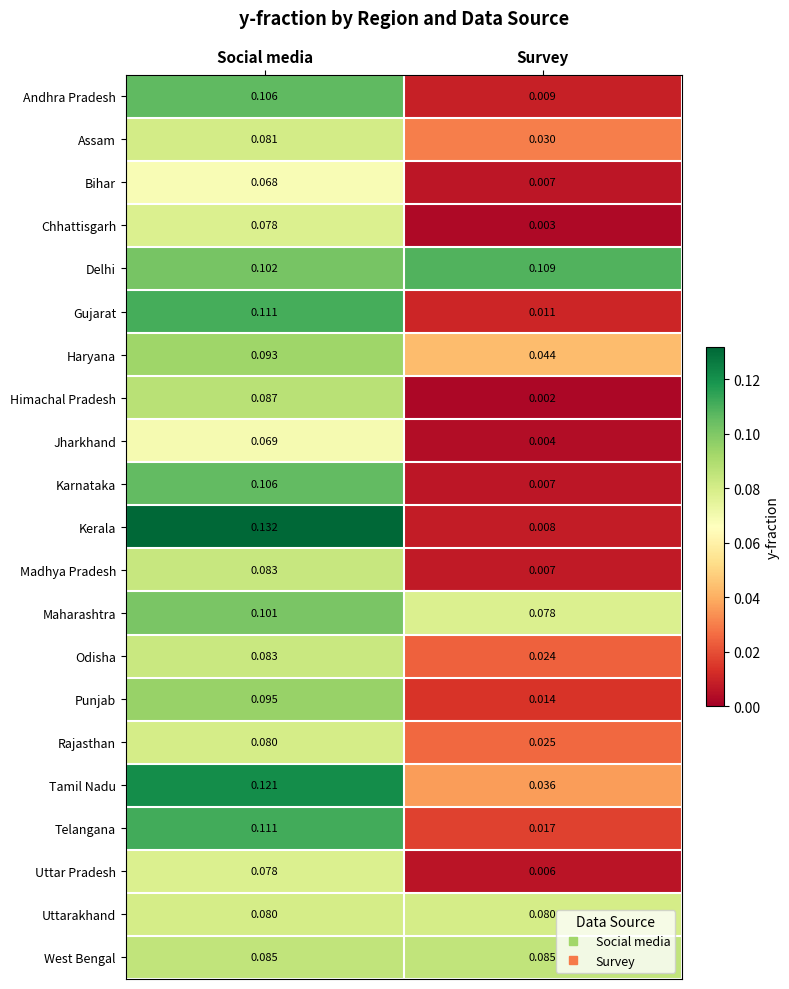

List the labels in order of Uttar Pradesh value, largest first.

Social media, Survey